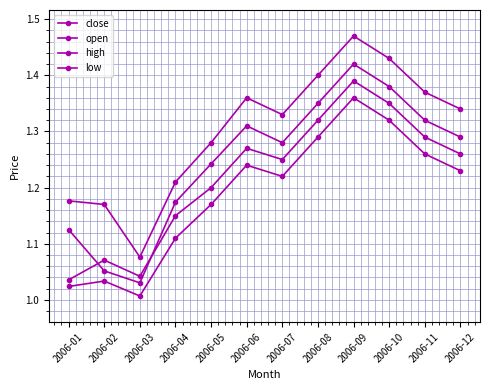

What is the value of the high point at the 1st from the left?

1.2